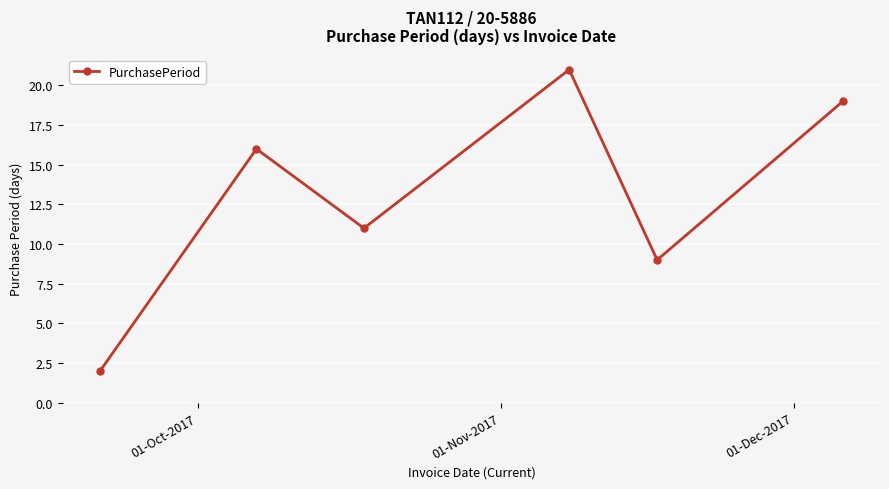

Reading left to right, extract all data points from this chart.

2	16	11	21	9	19